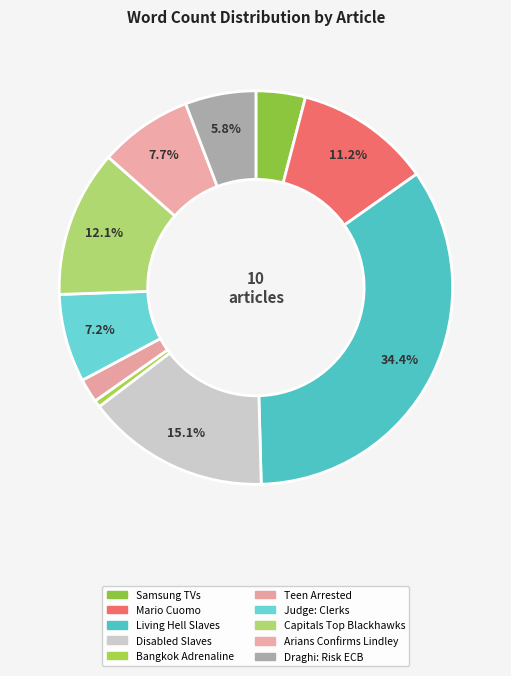

Is it true that Teen Arrested is 1% of the pie?

False